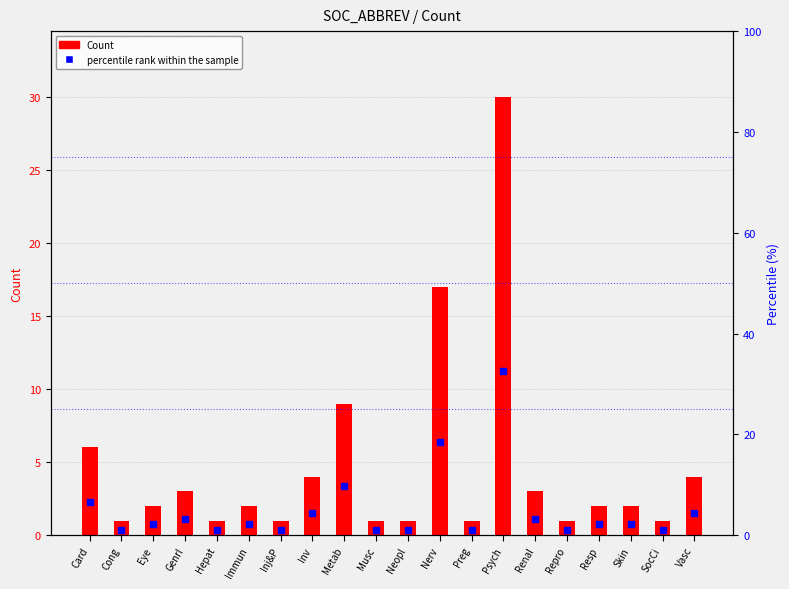

The Count series shows 1.0 at Preg. True or false?

True